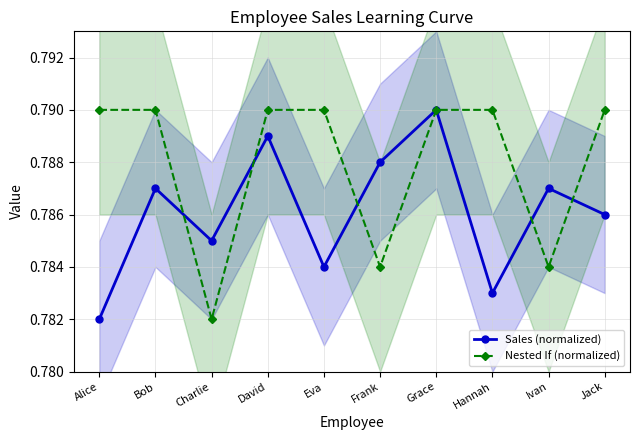

Rank the categories by Sales (normalized) value from lowest to highest.

Alice, Hannah, Eva, Charlie, Jack, Bob, Ivan, Frank, David, Grace